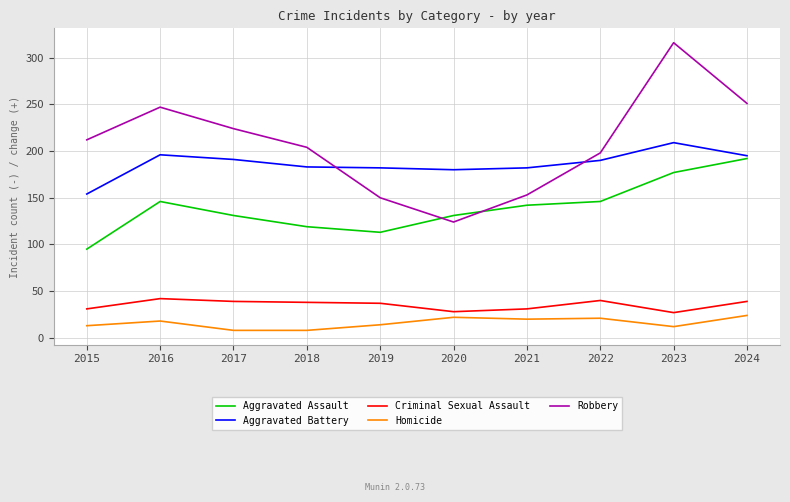

Is it true that Criminal Sexual Assault equals 45 at 2015?

False